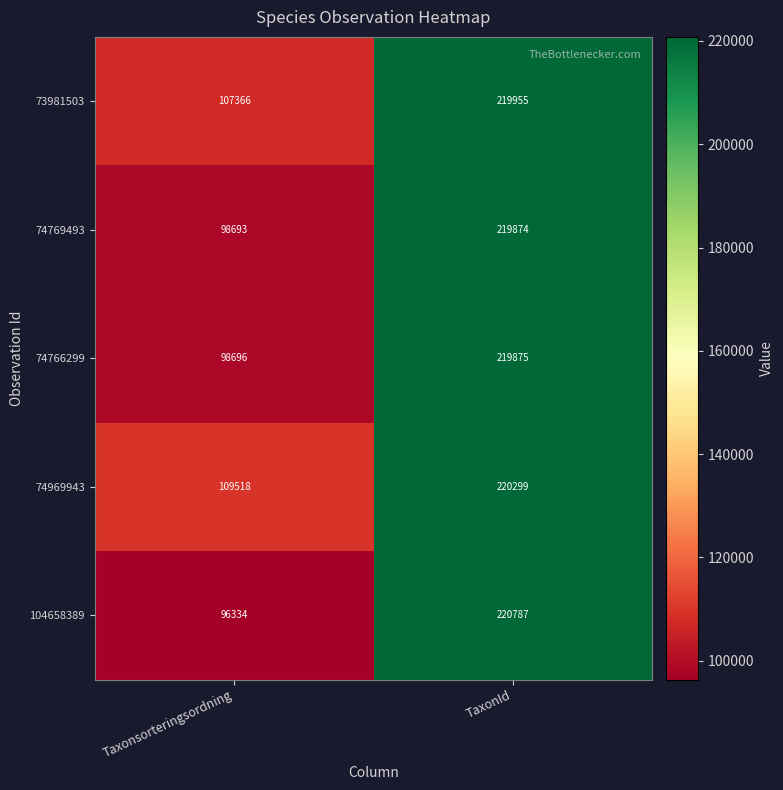

Reading right to left, list all the values displayed in this chart.

73981503: 219955	107366
74769493: 219874	98693
74766299: 219875	98696
74969943: 220299	109518
104658389: 220787	96334